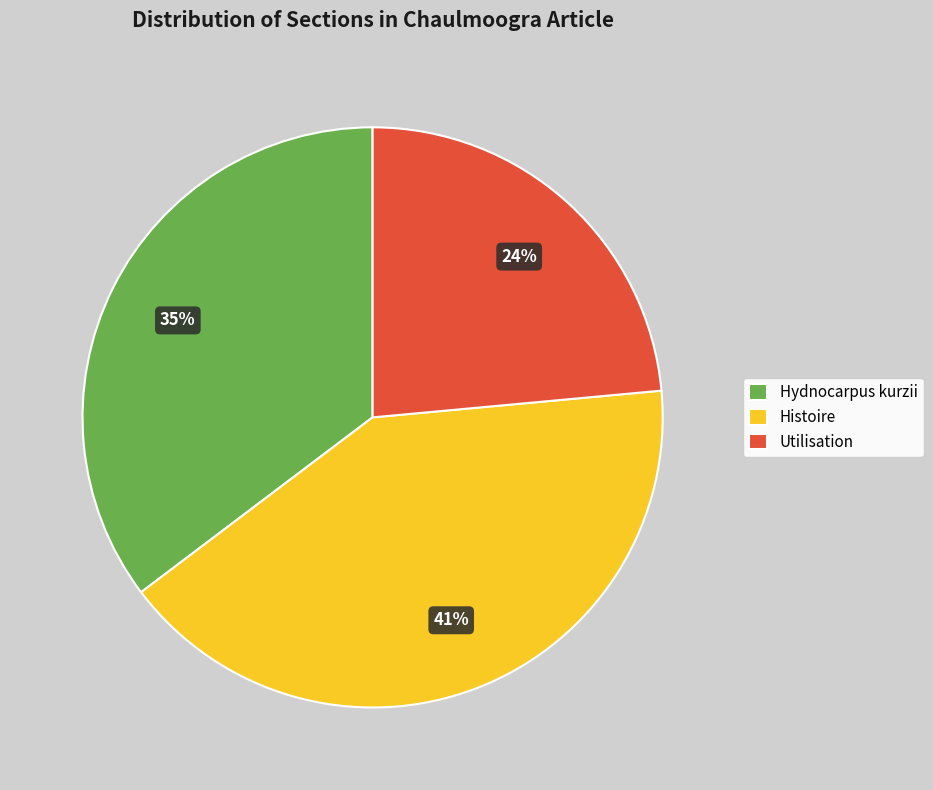

What is the smallest slice in the pie chart?

Utilisation